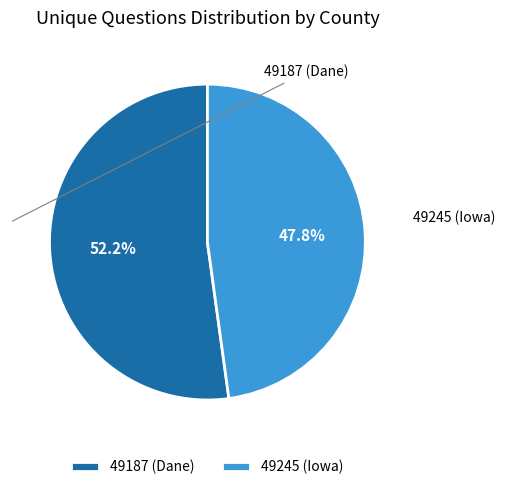

To the nearest percent, what is the difference between the largest and smallest slice percentages?

4%